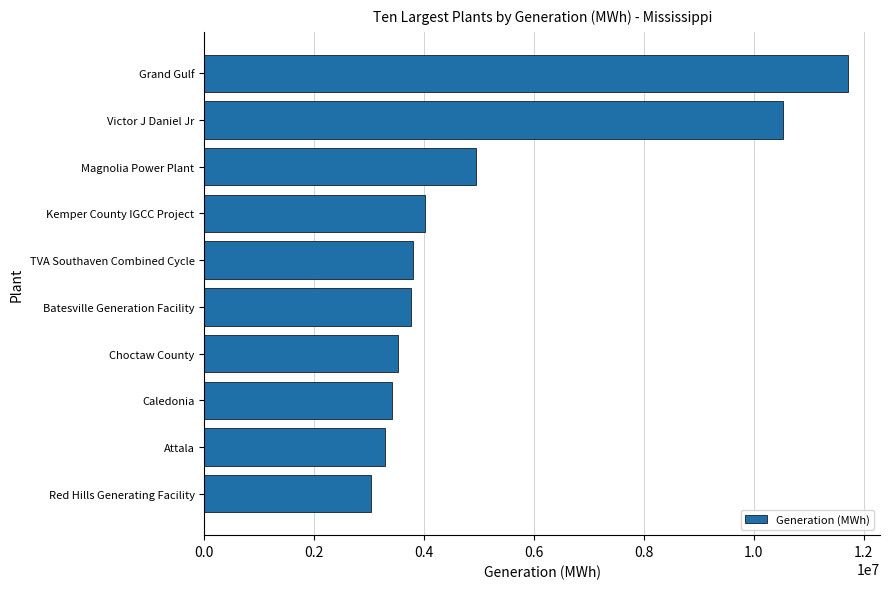

How many data points are less than 3798270?

5